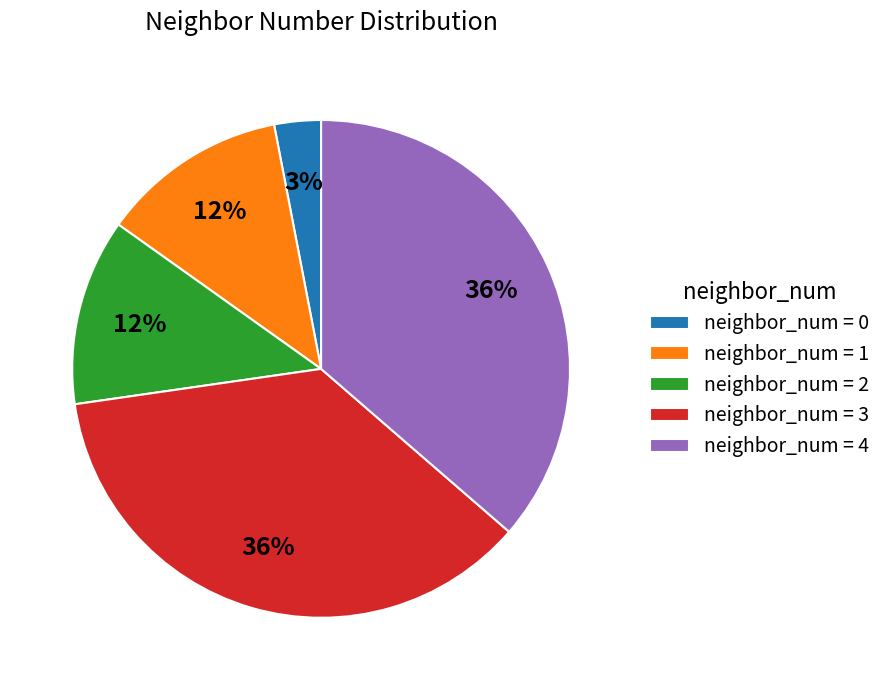

Do neighbor_num = 2 and neighbor_num = 3 together represent more than half of the pie?

No